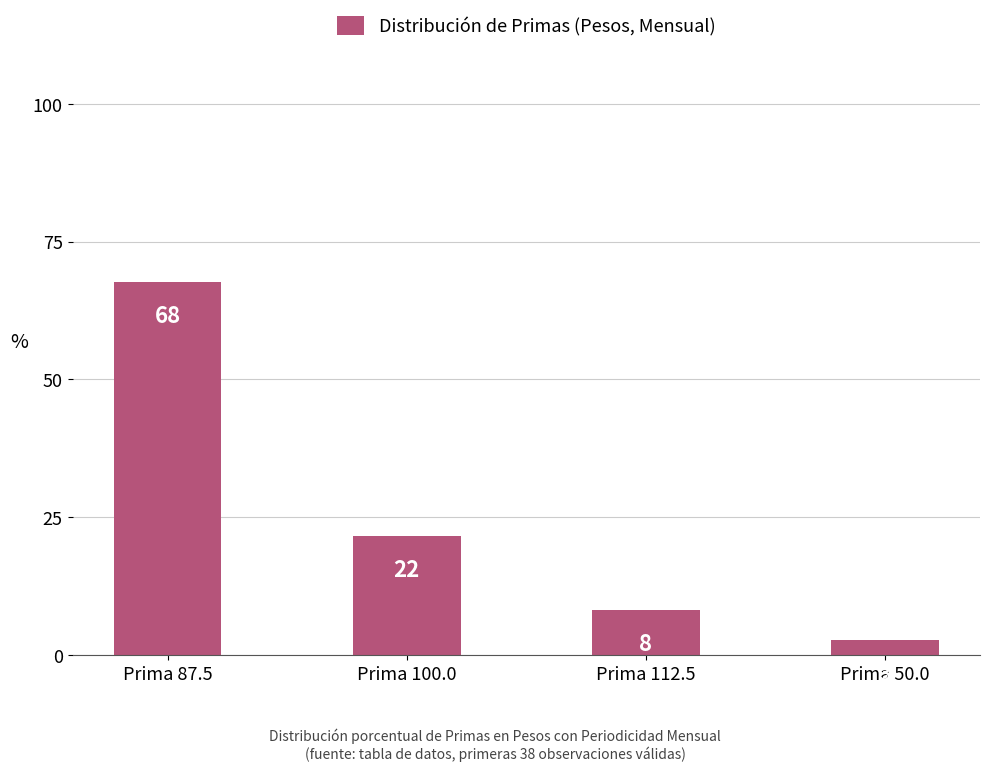

What is the value of the 2nd bar from the left?

21.6